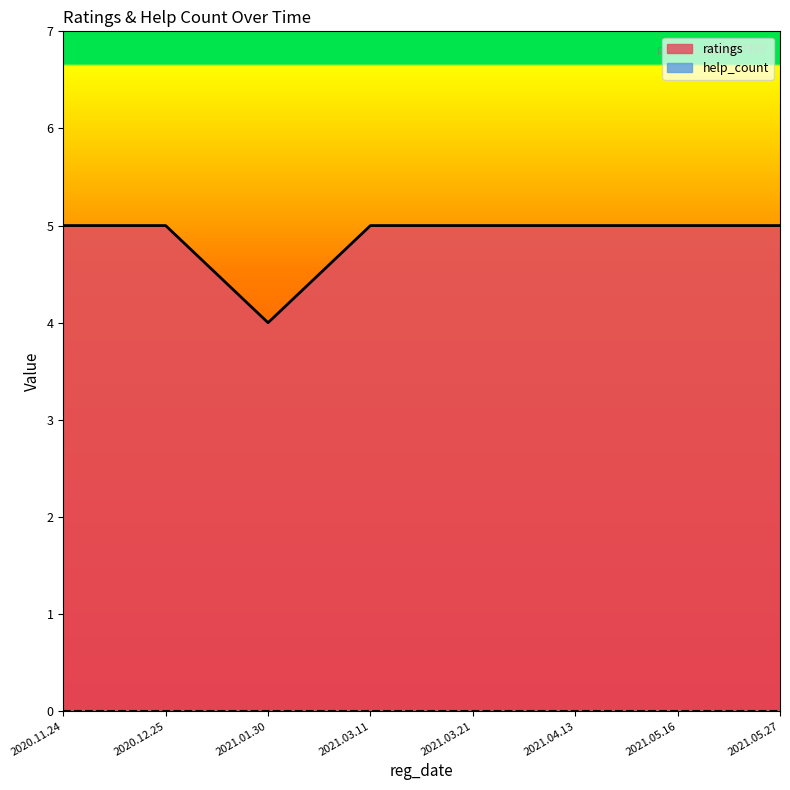

Rank the categories by value from highest to lowest.

2020.11.24, 2020.12.25, 2021.03.11, 2021.03.21, 2021.04.13, 2021.05.16, 2021.05.27, 2021.01.30